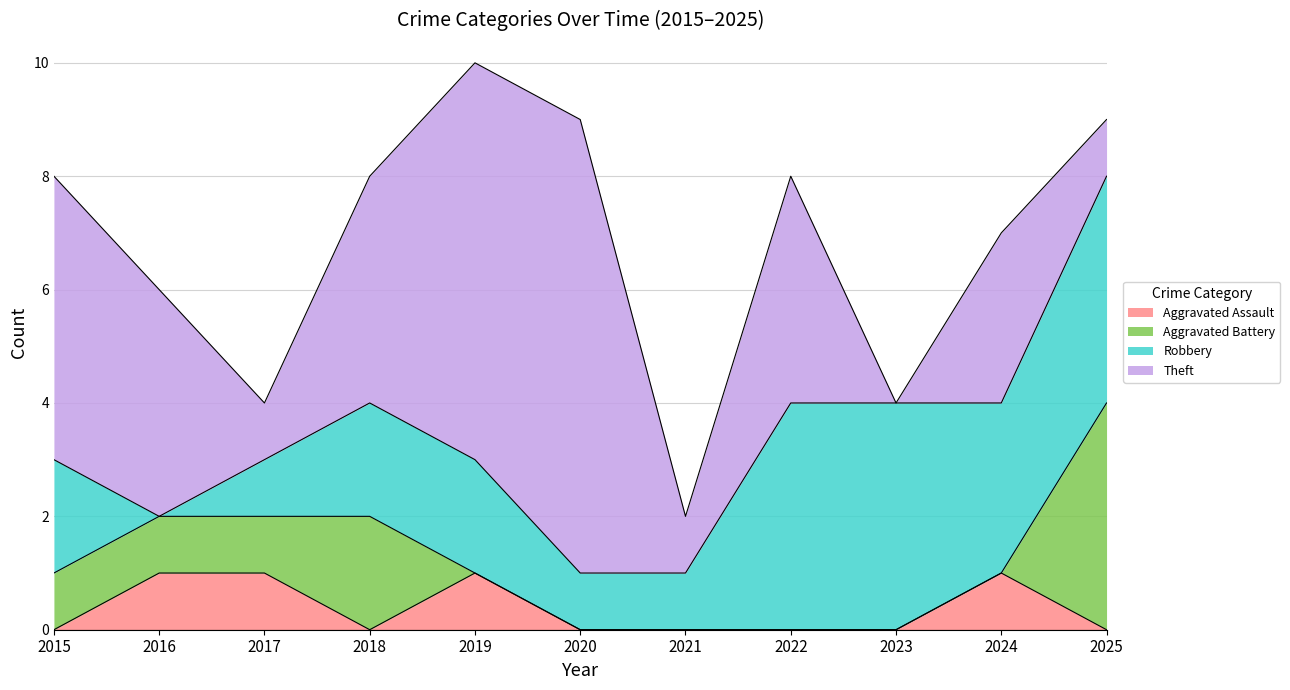

In Aggravated Assault, how many points are higher than both neighbors (excluding endpoints)?

2